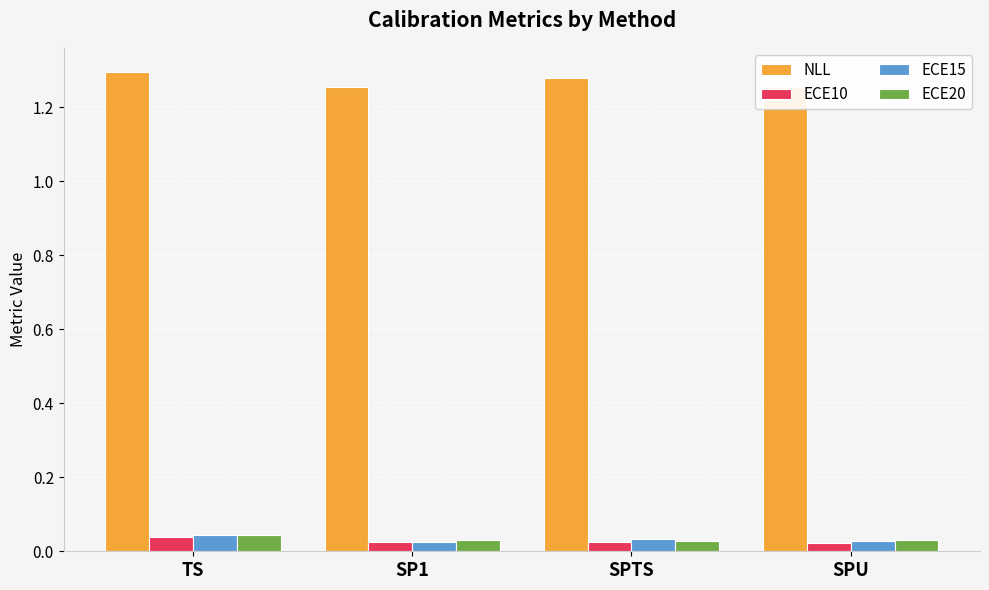

What is the label of the 4th bar from the right?

TS